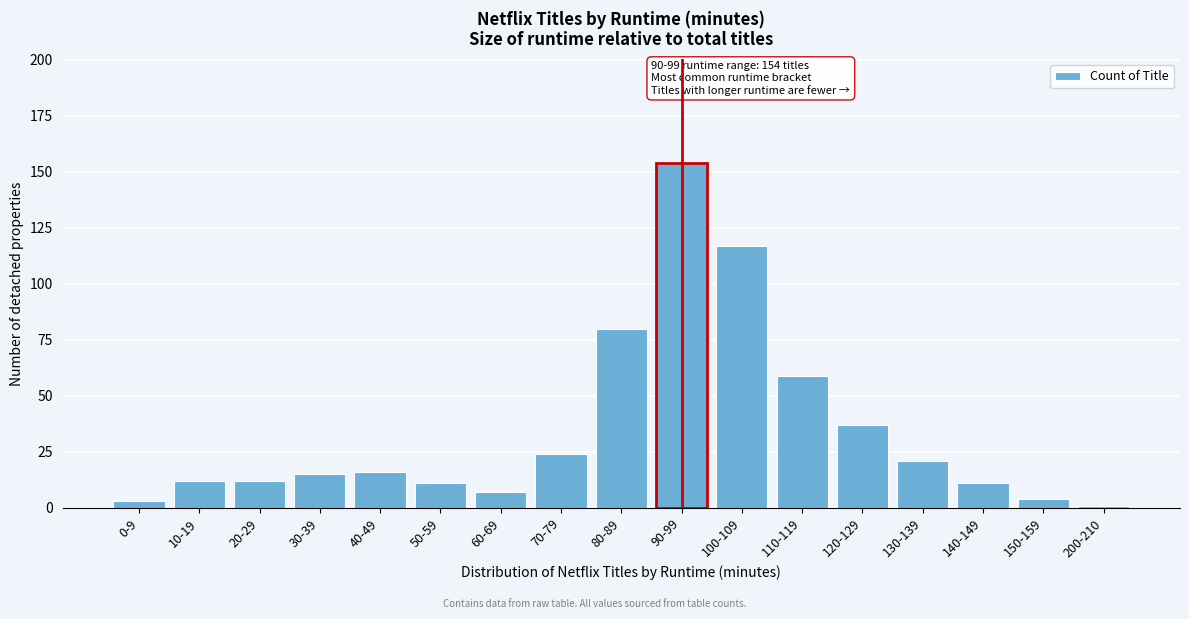

Reading left to right, what are all the values shown in this chart?

3	12	12	15	16	11	7	24	80	154	117	59	37	21	11	4	1